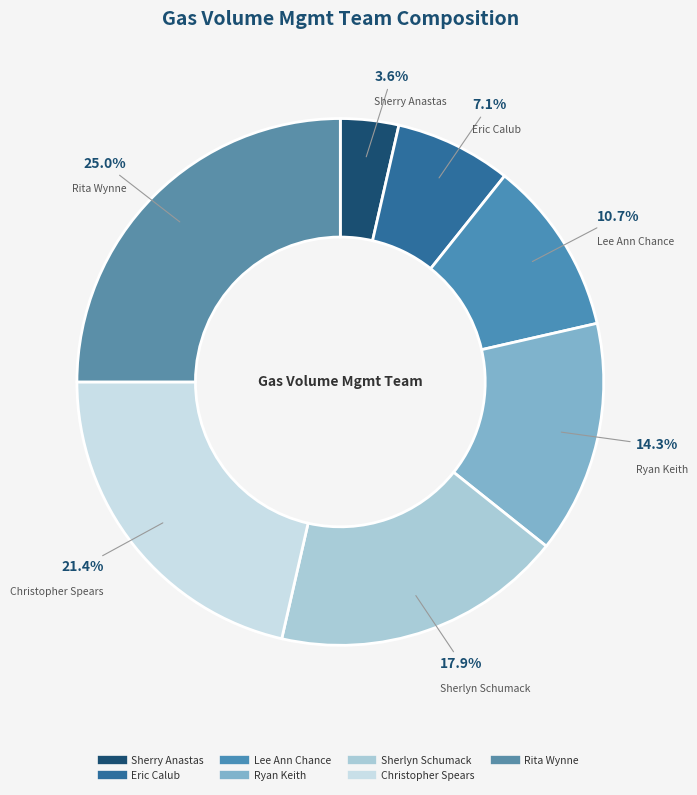

How many segments does this pie chart have?

7